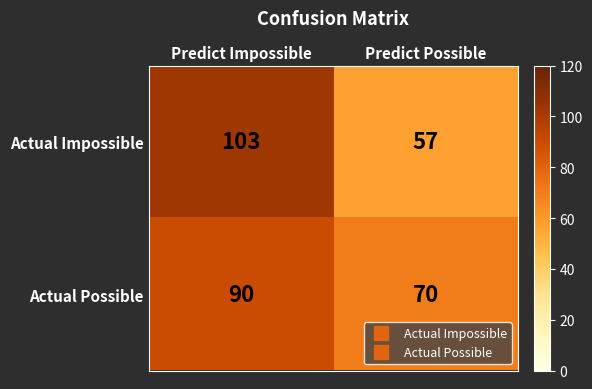

Reading right to left, transcribe all the data shown in this chart.

Actual Impossible: 57	103
Actual Possible: 70	90